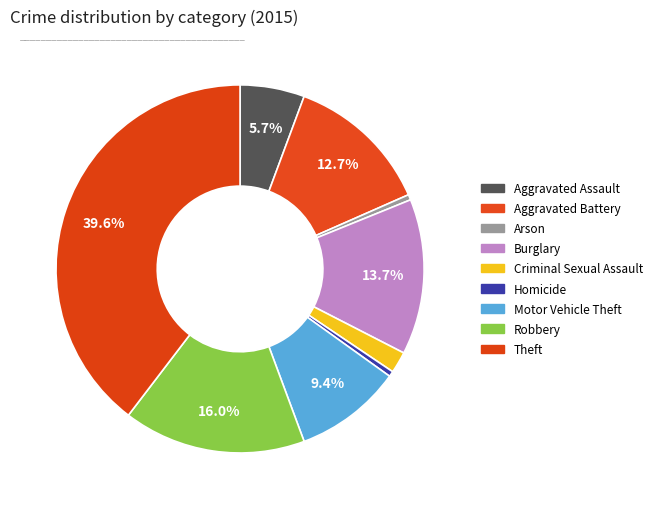

Count the number of slices in the pie.

9